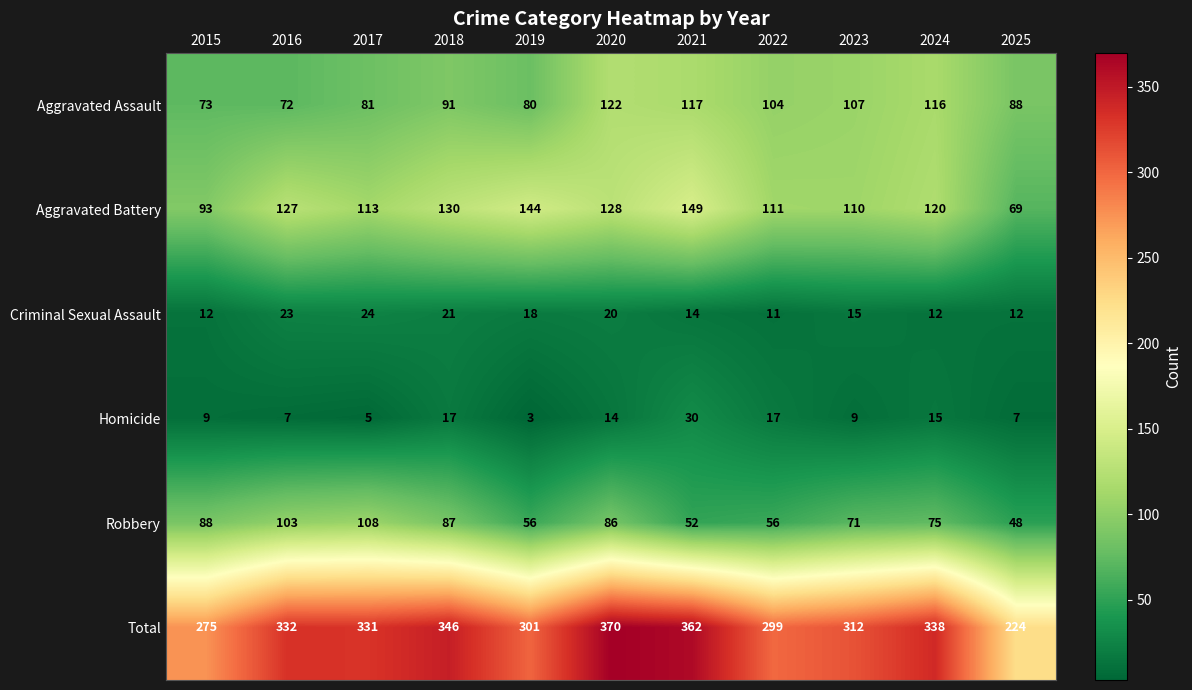

What is the difference between the Total values at 2024 and 2025?

114